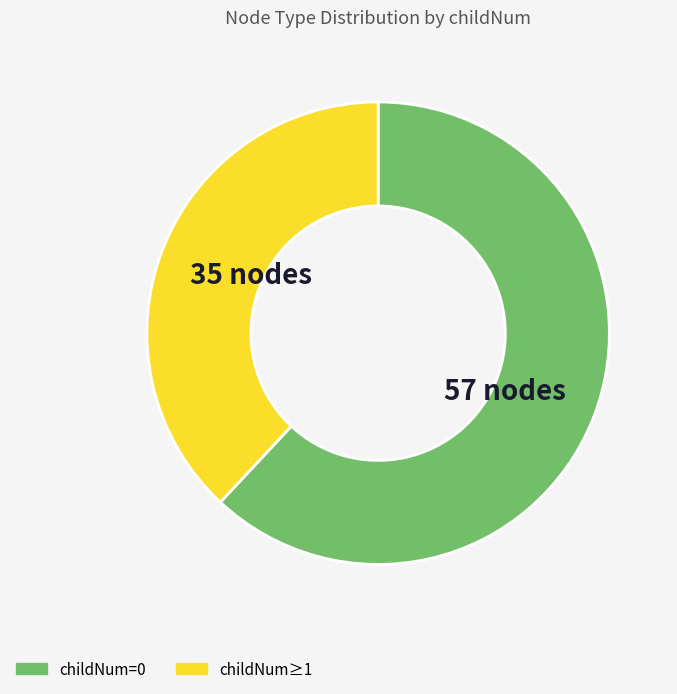

Is there a majority slice in this chart?

Yes